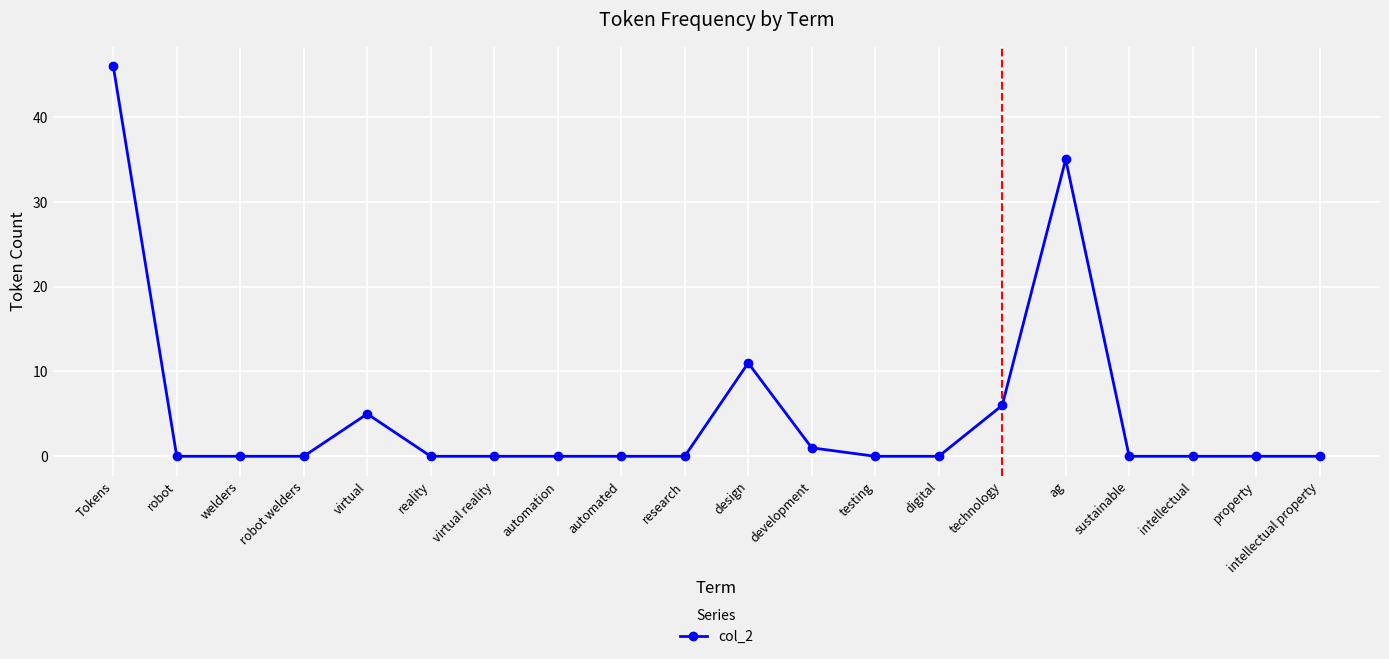

What is the label of the 4th point from the left?

robot welders